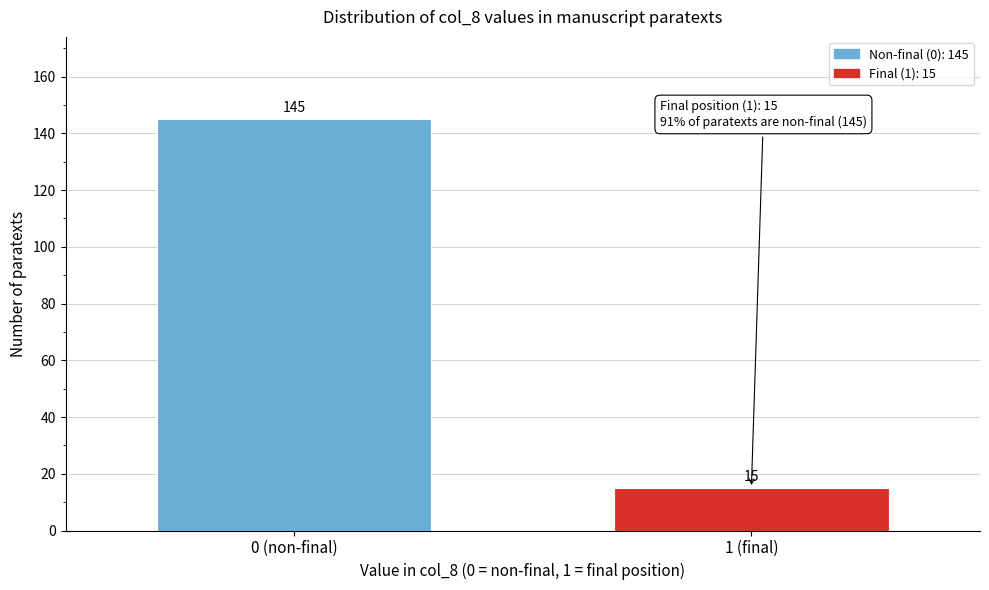

Reading right to left, extract all data points from this chart.

1 (final)=15	0 (non-final)=145